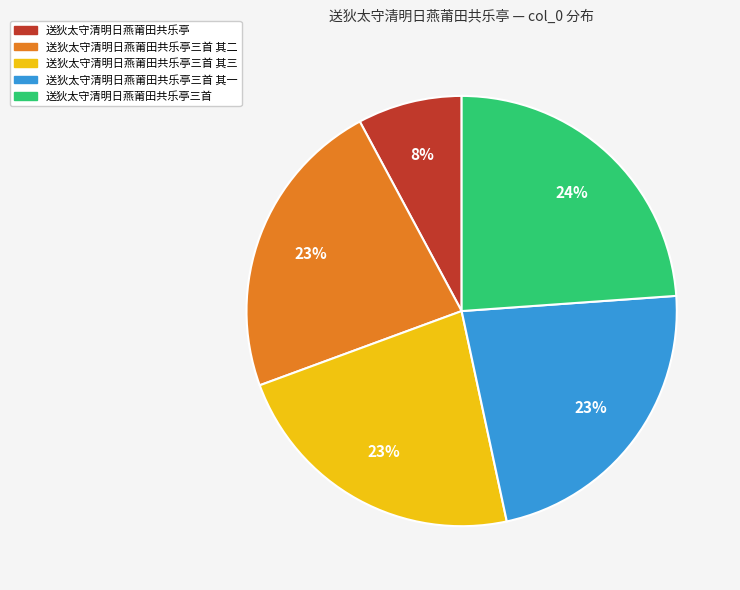

The 送狄太守清明日燕莆田共乐亭三首 其二 slice represents 23% of the pie. True or false?

True